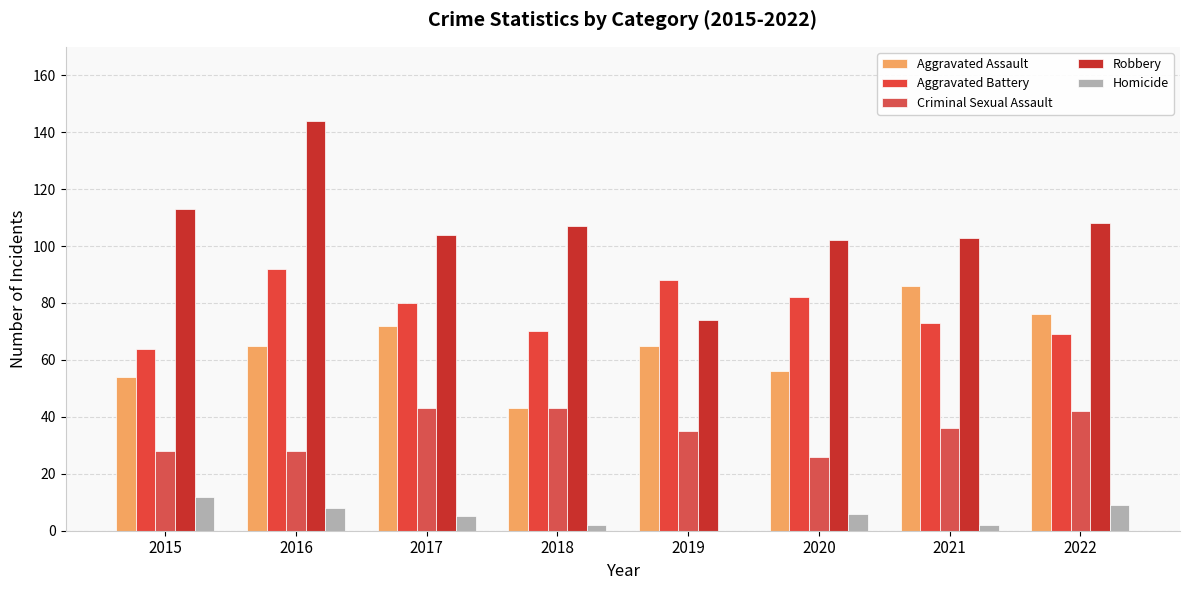

Read the Criminal Sexual Assault value at 2016.

28